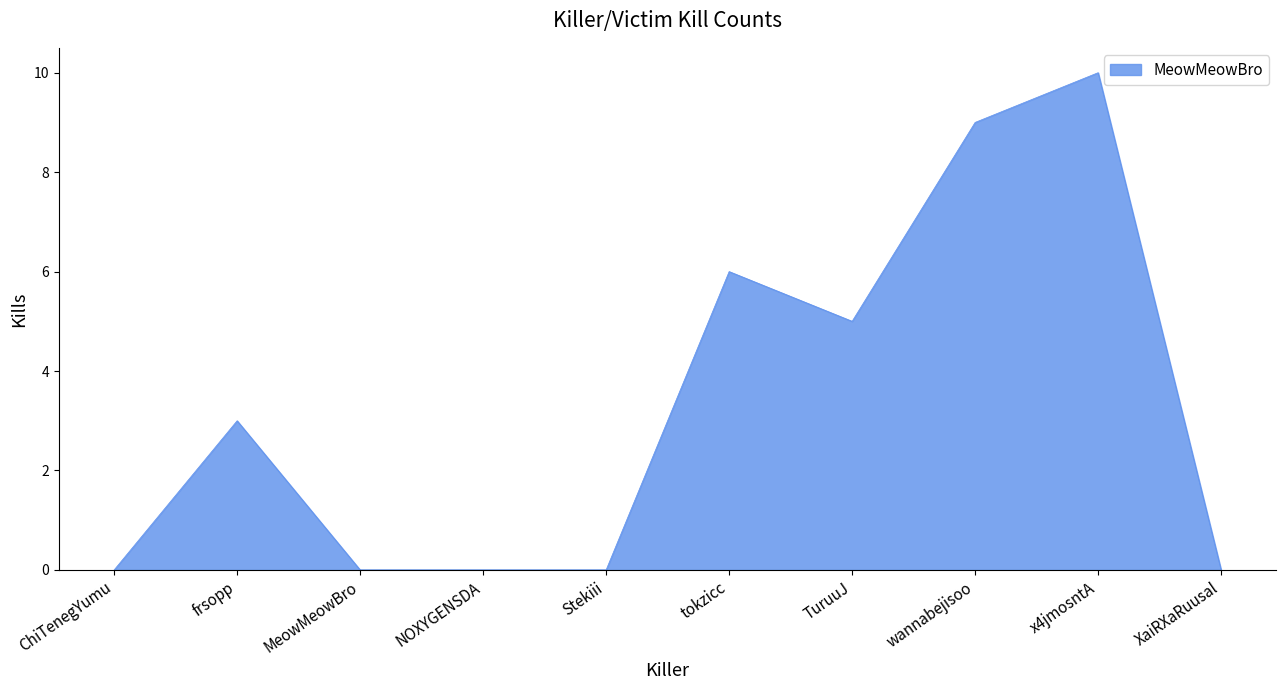

Read the value at frsopp.

3